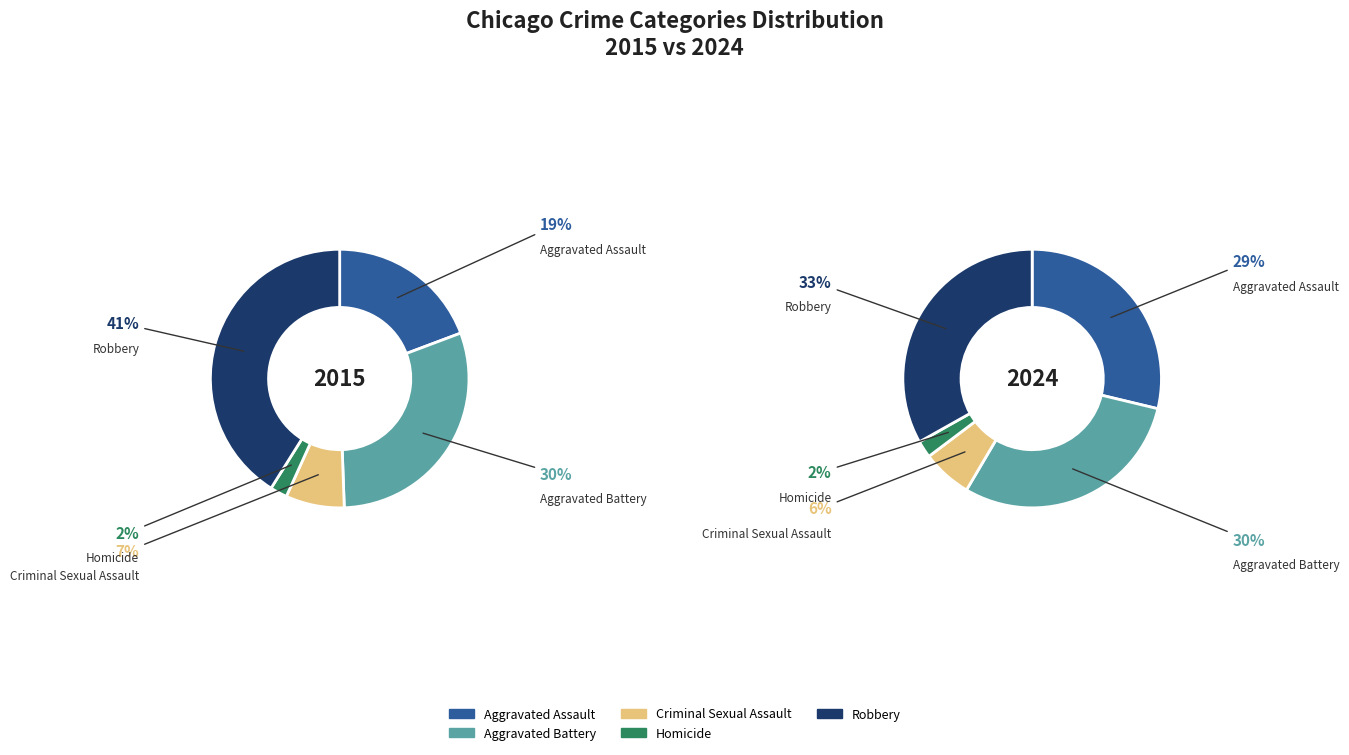

What percentage is the Homicide slice, to the nearest percent?

2%